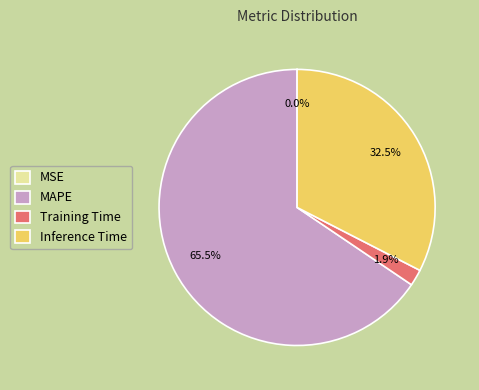

To the nearest percent, what percentage of the pie is Training Time?

2%